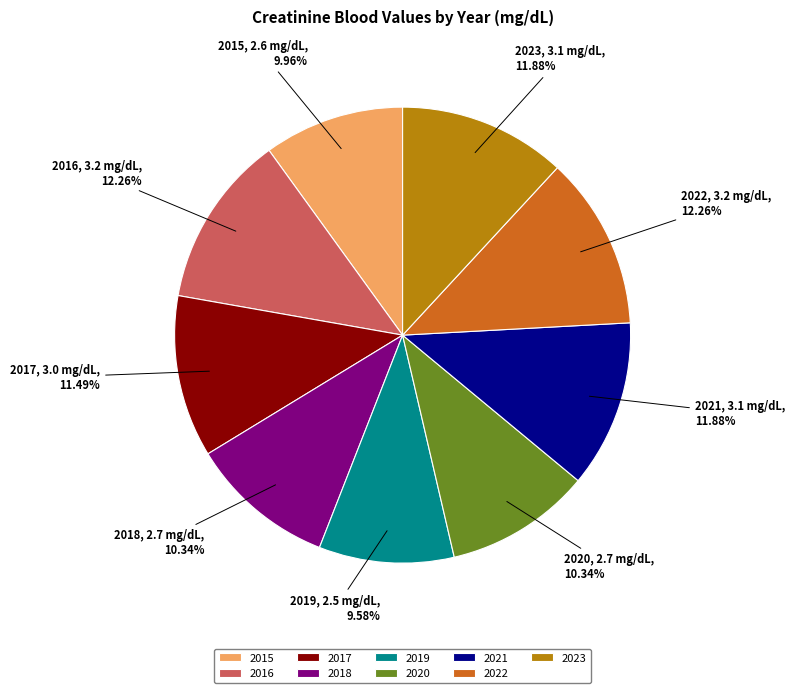

How many segments does this pie chart have?

9